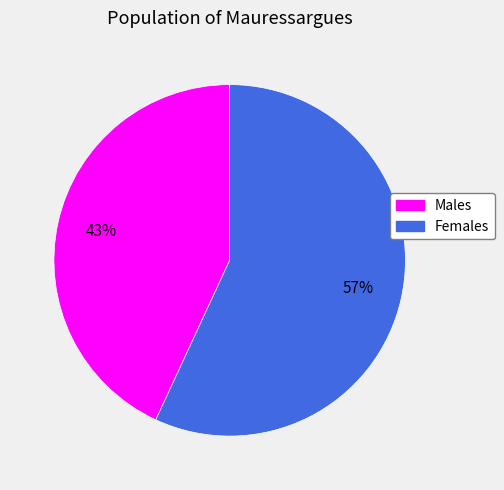

Does Females account for over 50% of the chart?

Yes